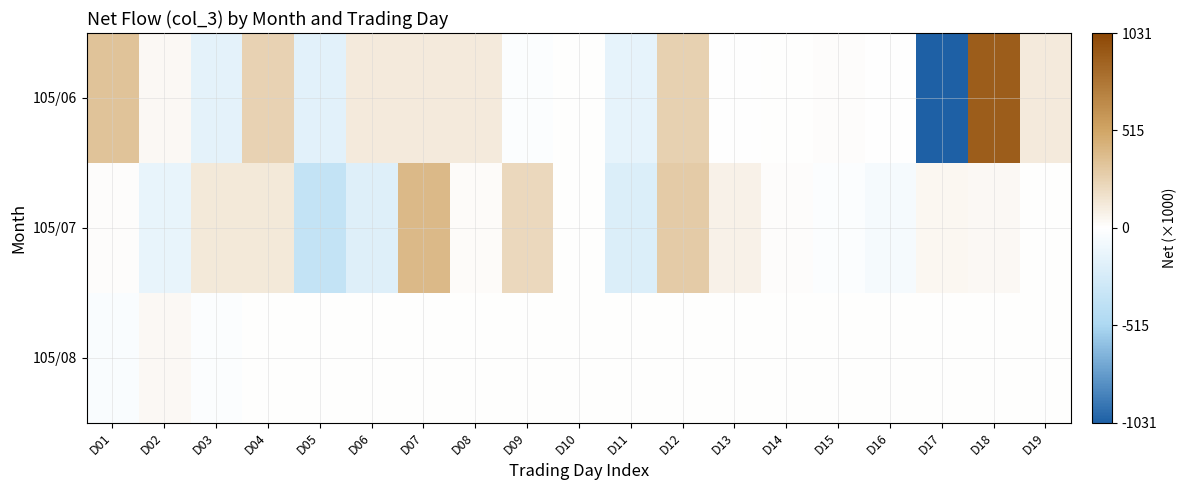

At D03, list the series in order from smallest to largest.

105/06, 105/08, 105/07